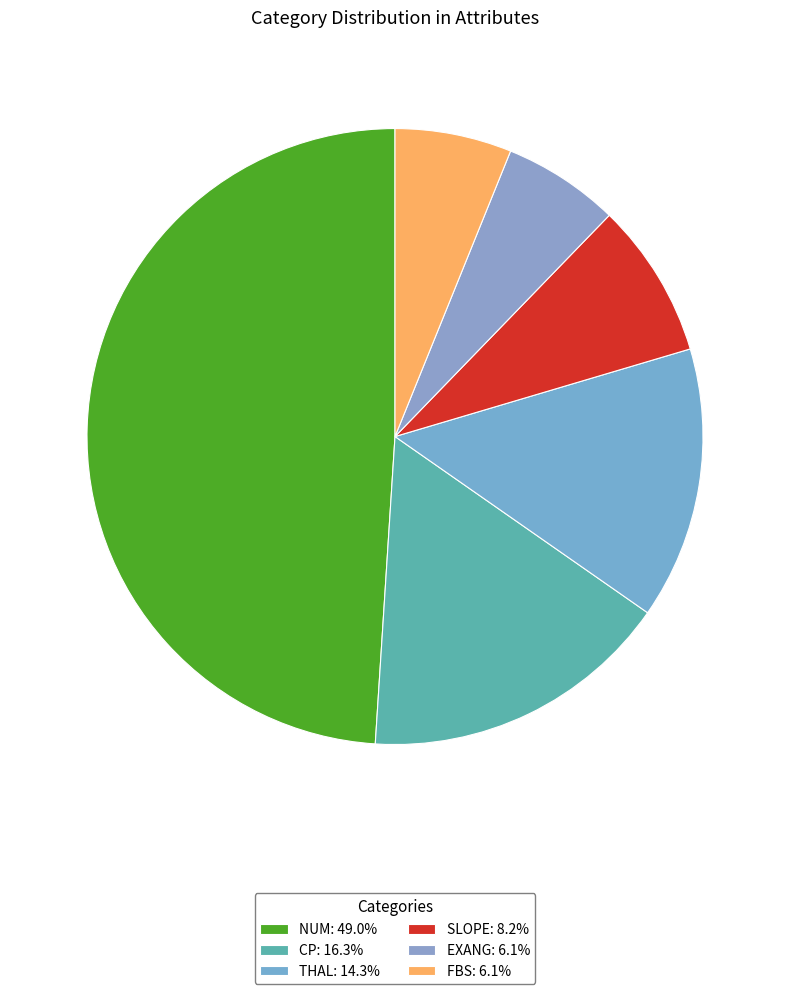

How many segments does this pie chart have?

6